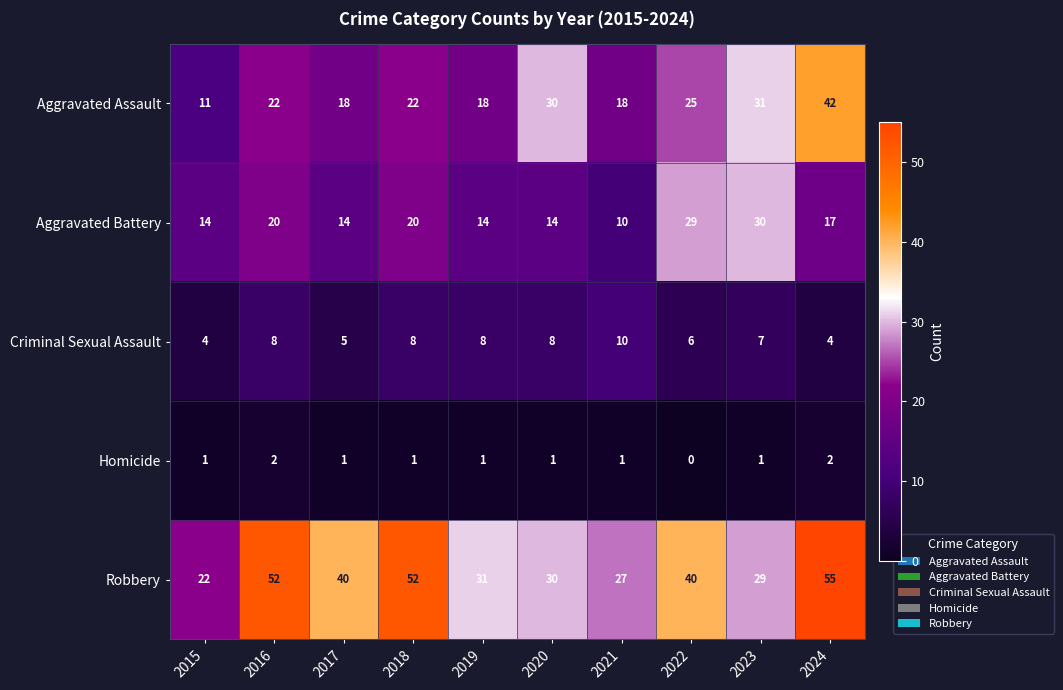

List the series in order of their peak value, lowest first.

Homicide, Criminal Sexual Assault, Aggravated Battery, Aggravated Assault, Robbery